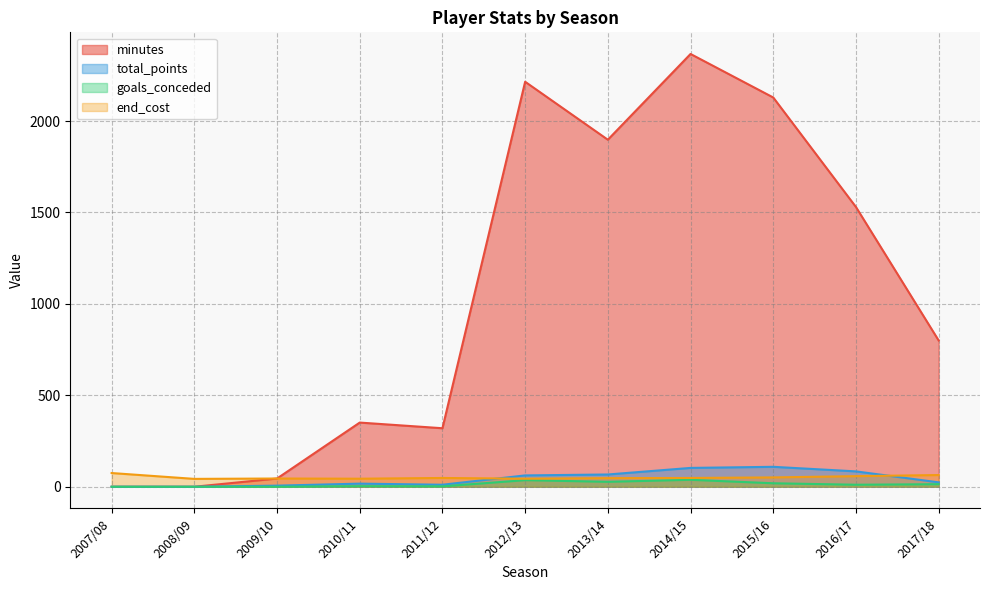

What is the difference between the highest and lowest values at 2015/16?

2110